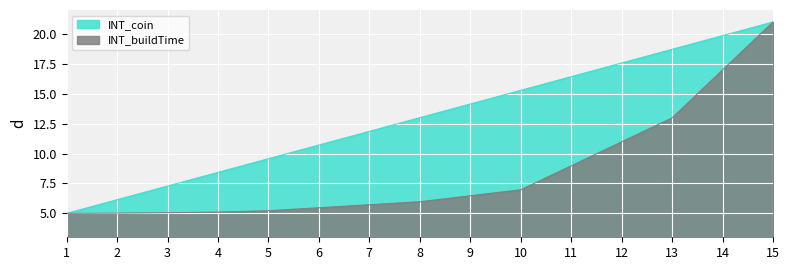

True or false: INT_coin and INT_buildTime intersect in this chart.

False